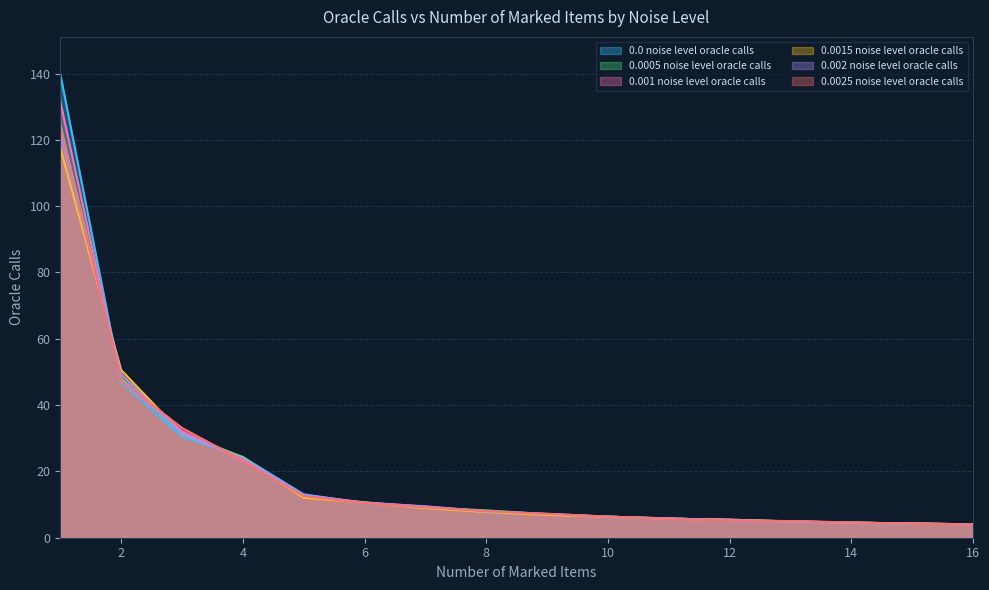

What is the difference between the maximum and minimum values in the 0.0005 noise level oracle calls series?

120.5